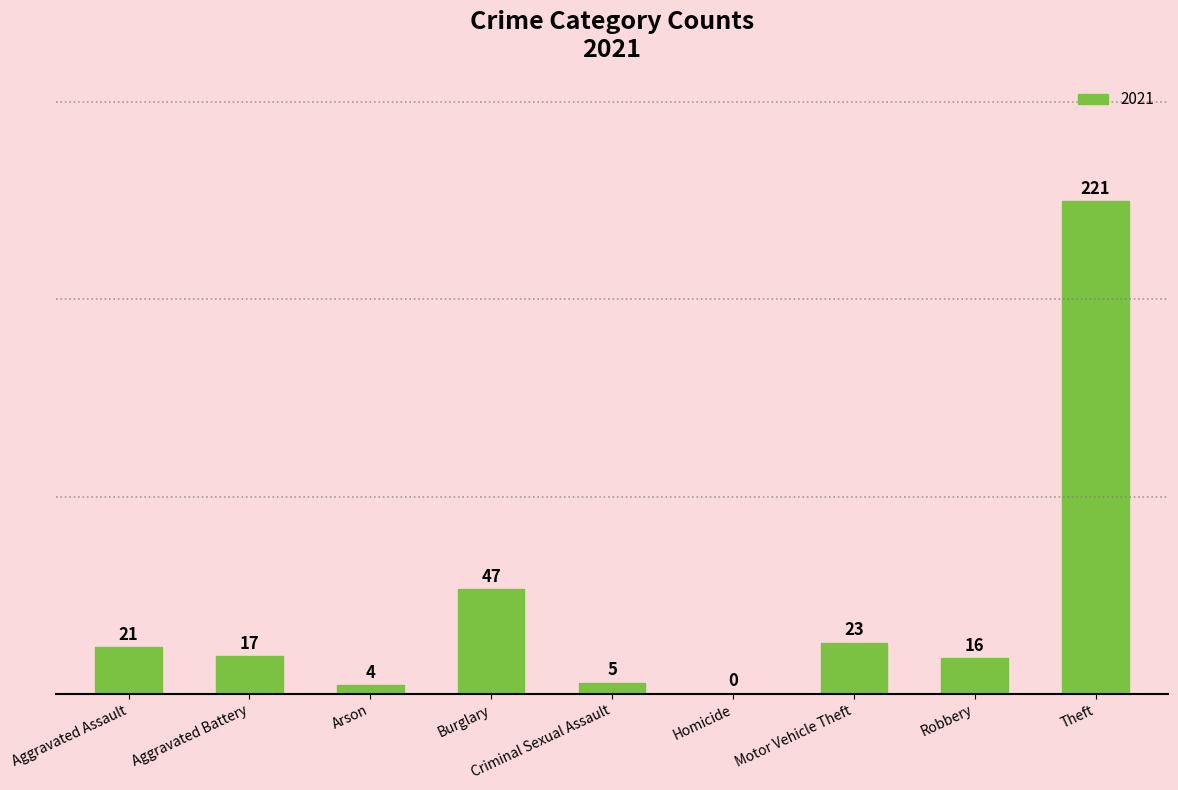

What value does the data have at Arson?

4